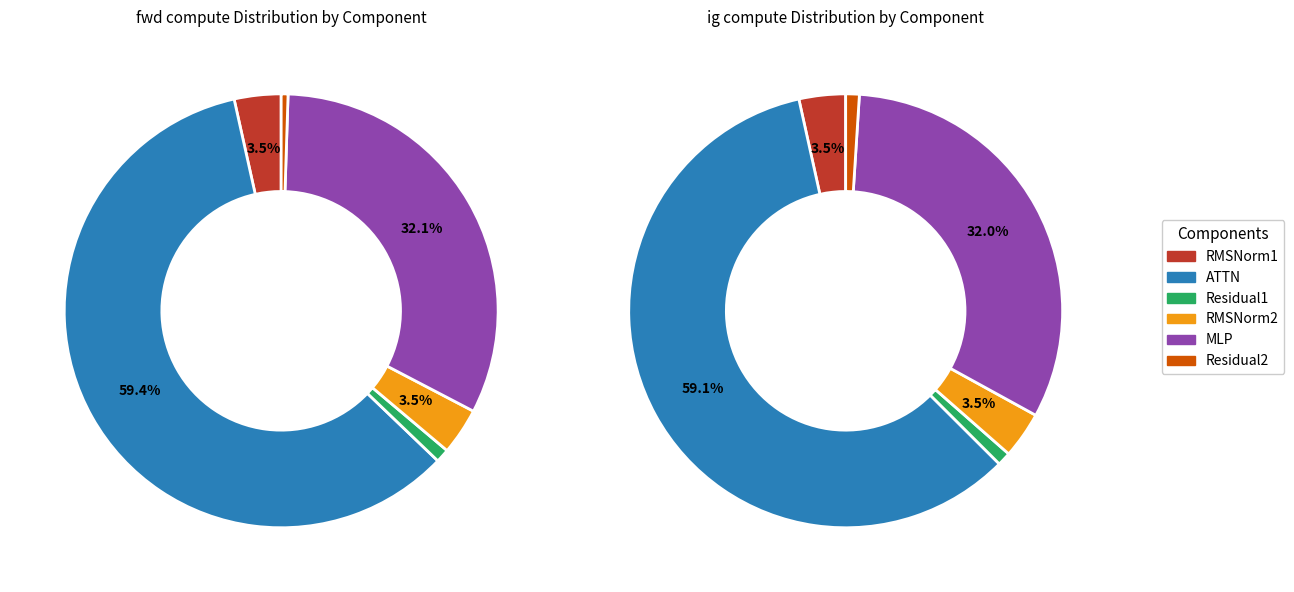

How many slices are in this pie chart?

6